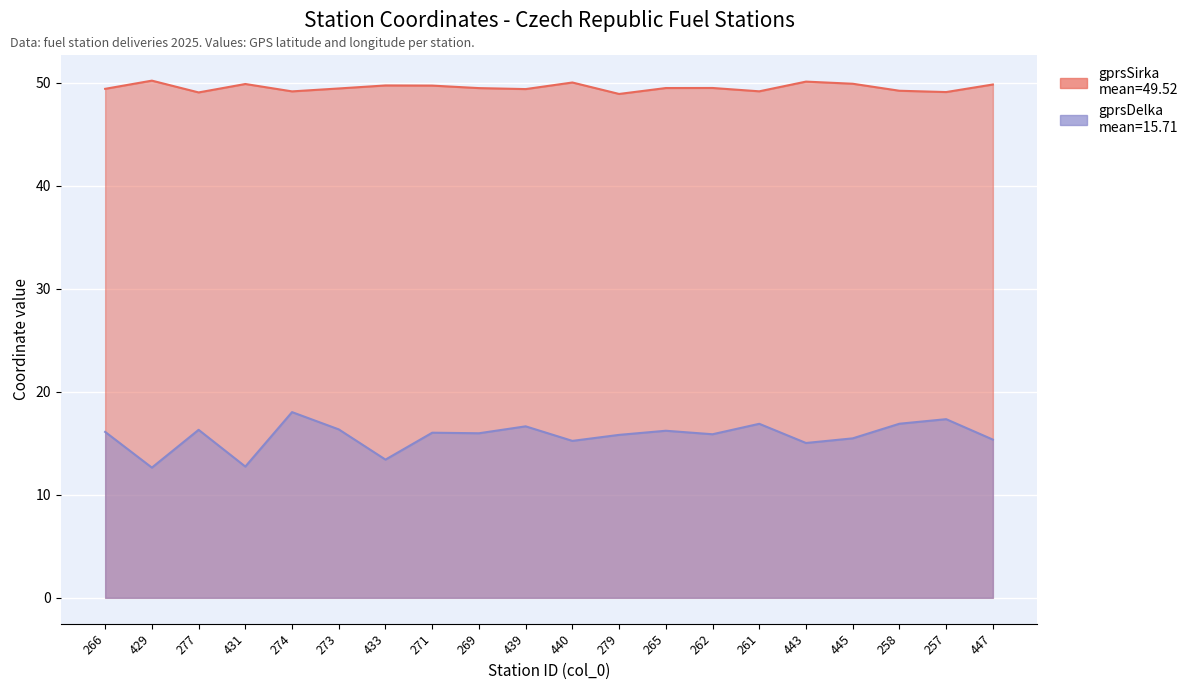

What are all the series names shown in the legend?

gprsSirka, gprsDelka